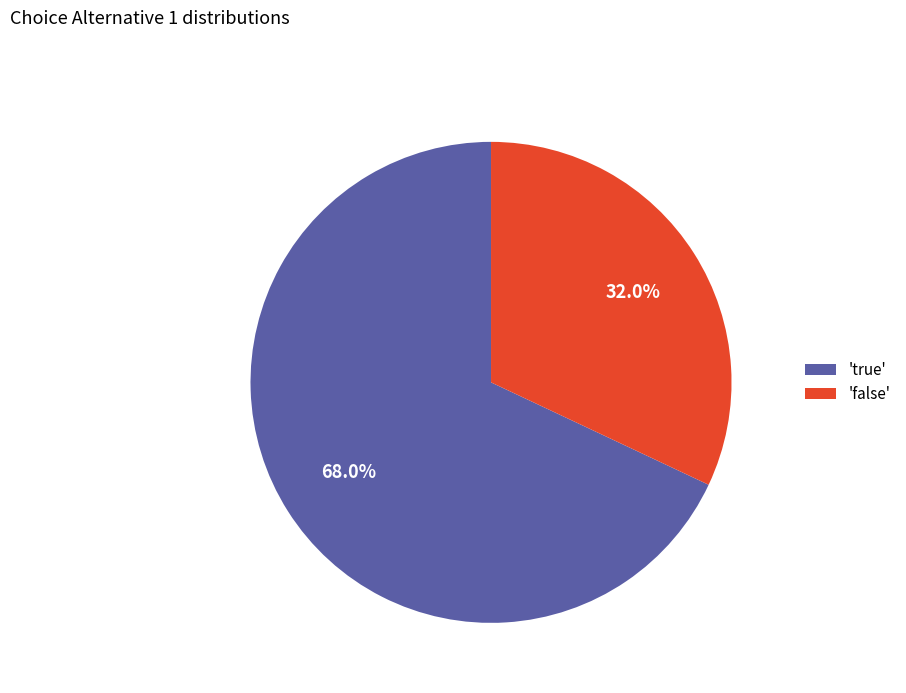

Between 'false' and 'true', which is larger?

'true'